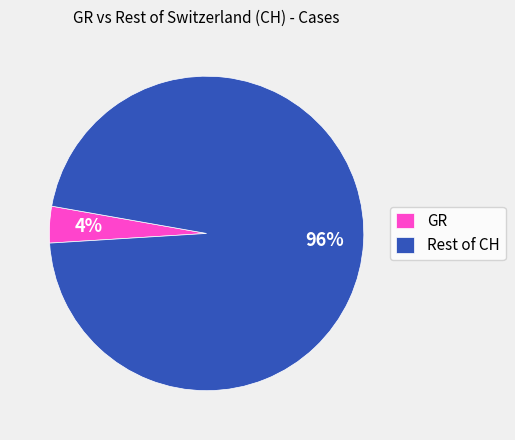

Which slice represents more than half of the pie?

Rest of CH